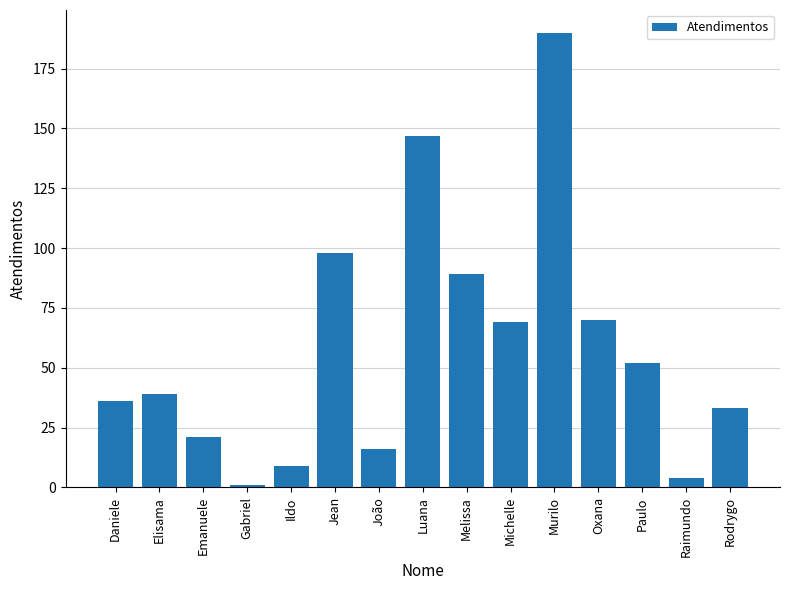

What is the label of the 14th bar from the right?

Elisama